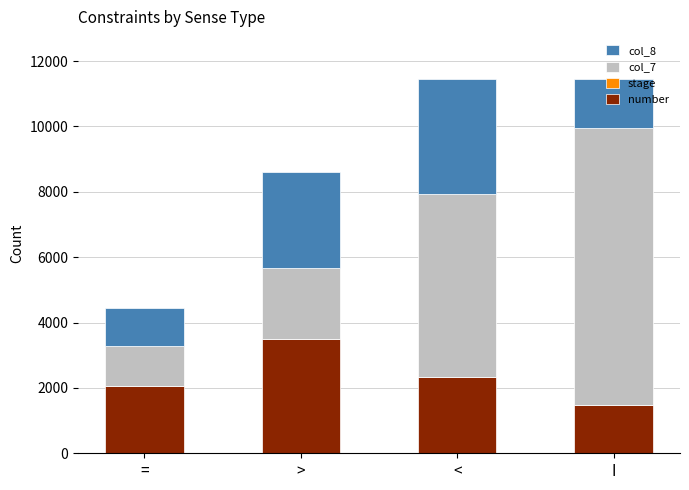

What is the approximate value of number at <?

2329